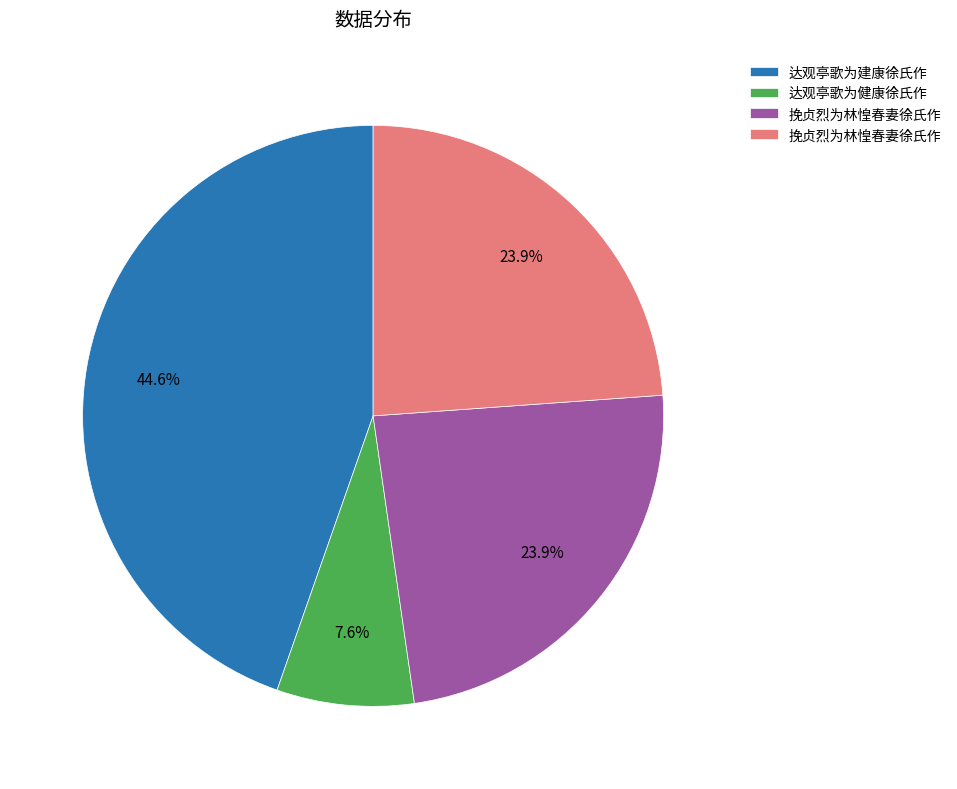

Does any single category account for the majority?

No